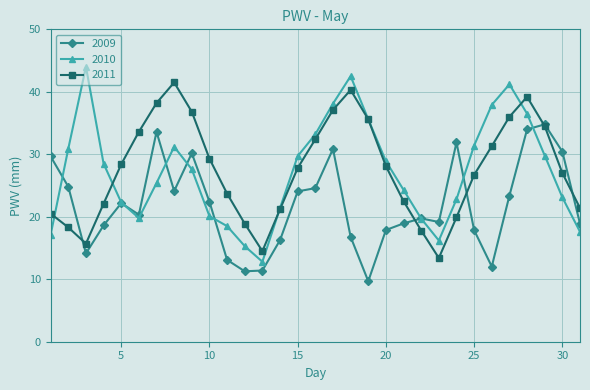

What is the minimum value shown in the chart?

9.7